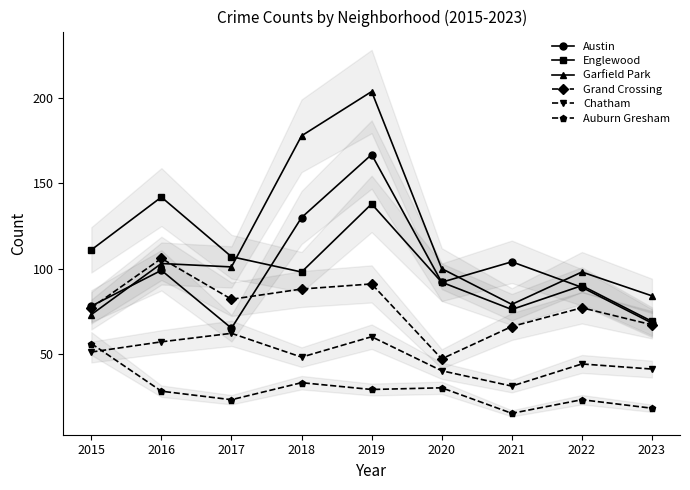

How many values in the Grand Crossing series are below 77?

3